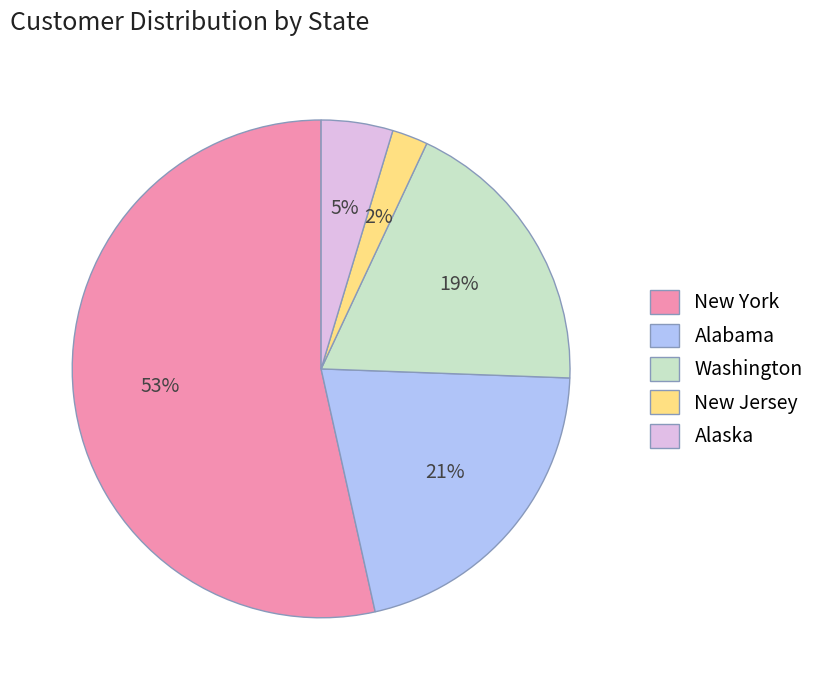

To the nearest percent, what is the combined percentage of Alabama and New York?

74%